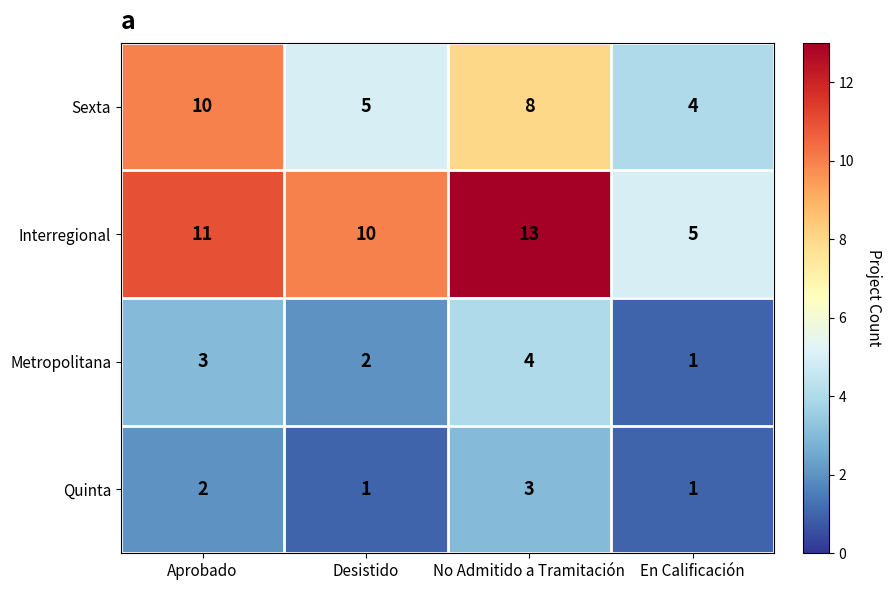

Count the Sexta values in the range 5 to 10.

3